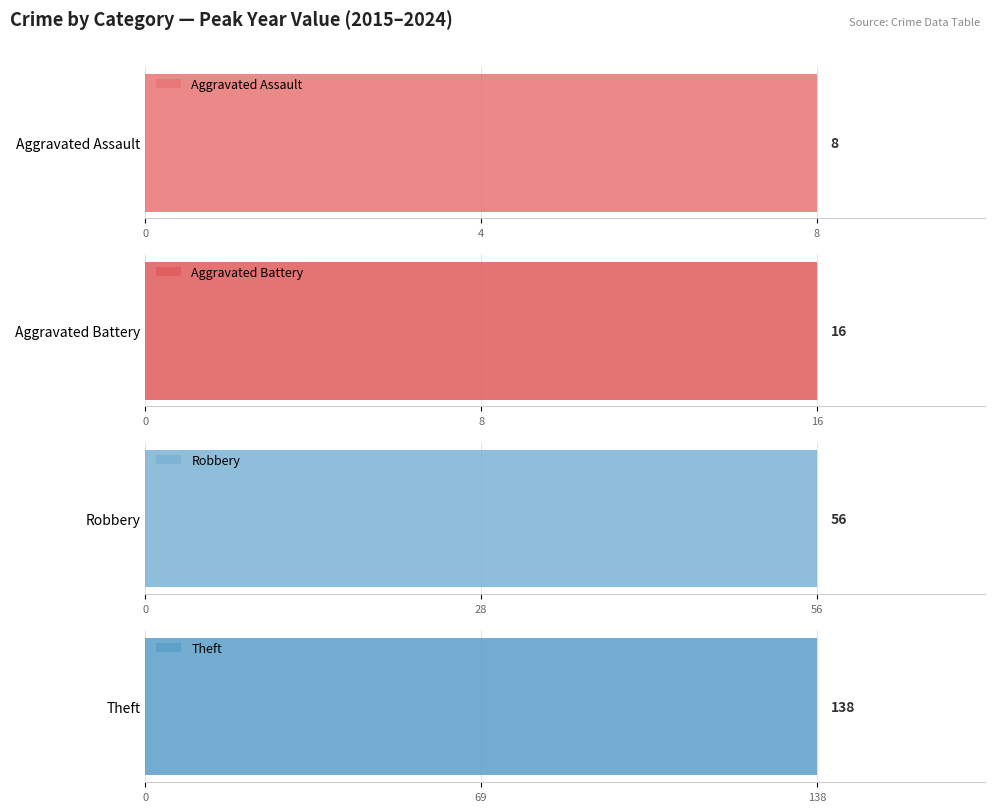

Does the chart contain any negative values?

No